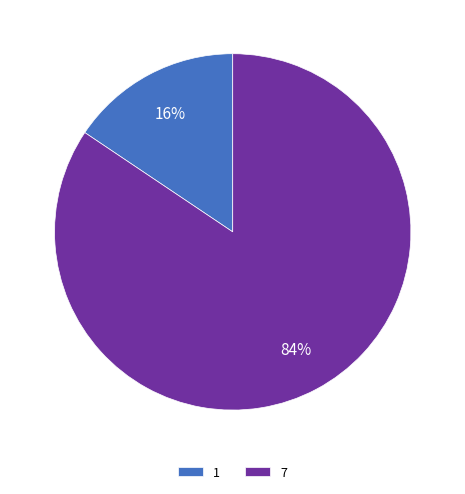

To the nearest percent, what is the average slice percentage?

50%